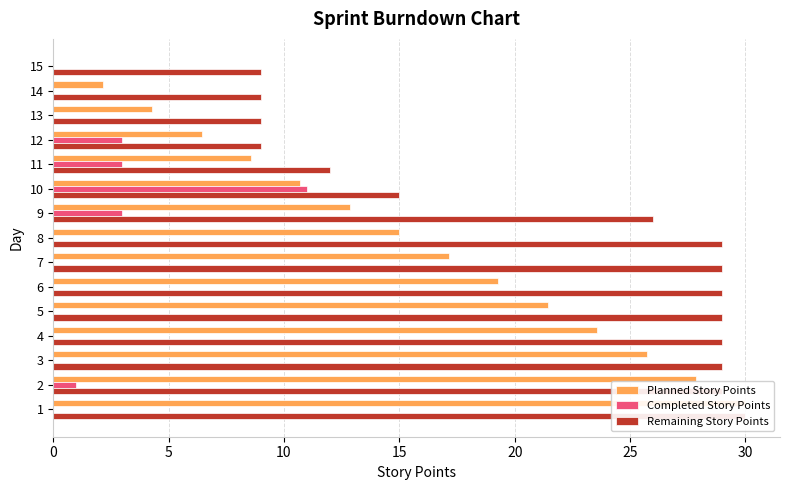

At how many categories does at least one series exceed 17?

9